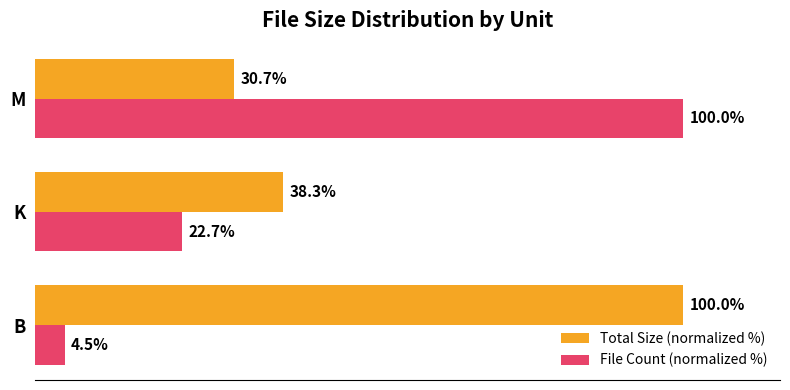

Which series has the widest spread of values?

File Count (normalized %)